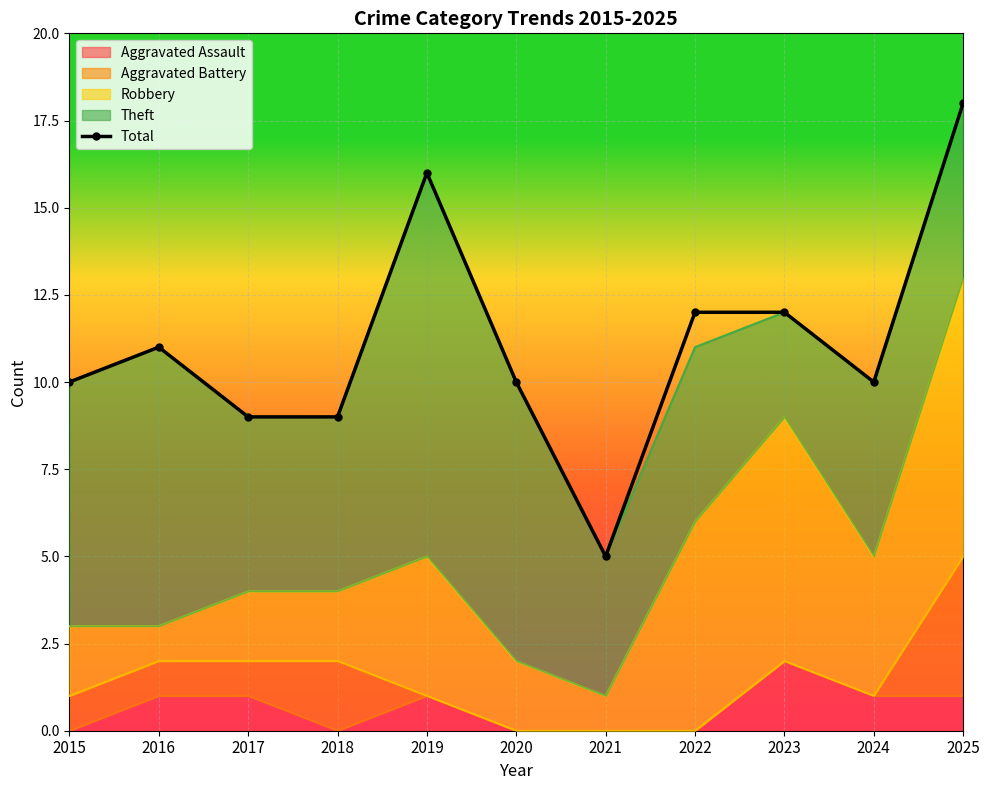

List the labels in order of value, largest first.

2025, 2019, 2022, 2023, 2016, 2015, 2020, 2024, 2017, 2018, 2021